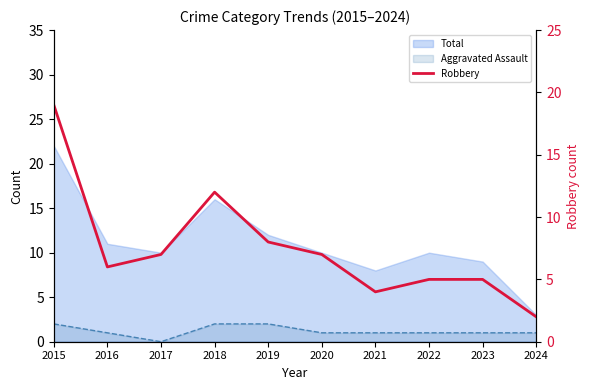

How many data points are less than 7?

5